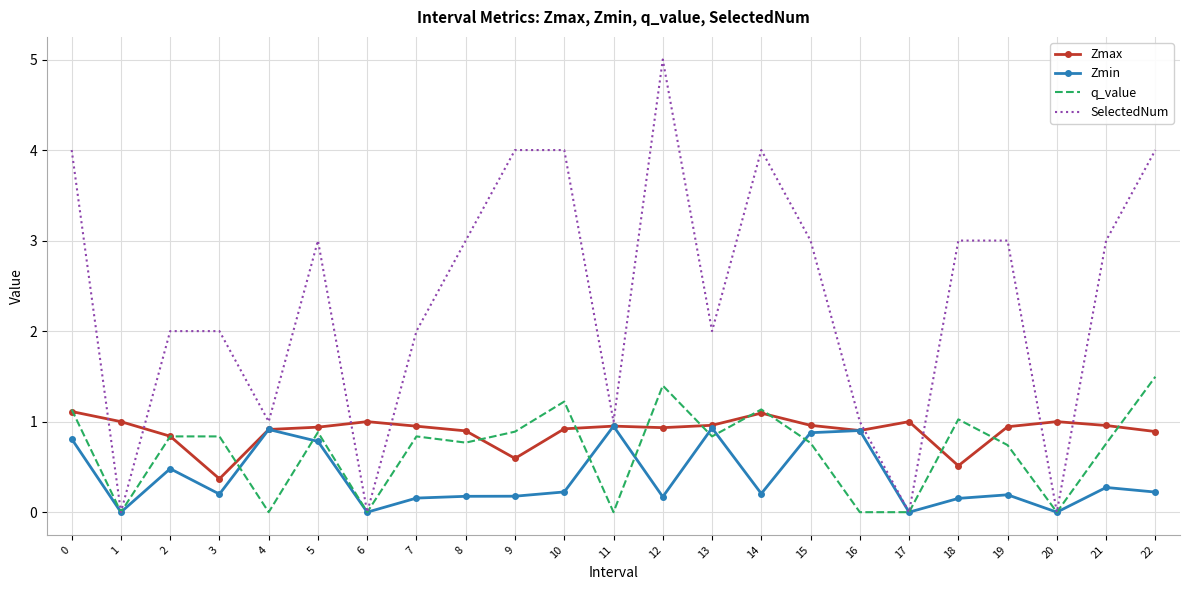

Which series has the widest spread of values?

SelectedNum